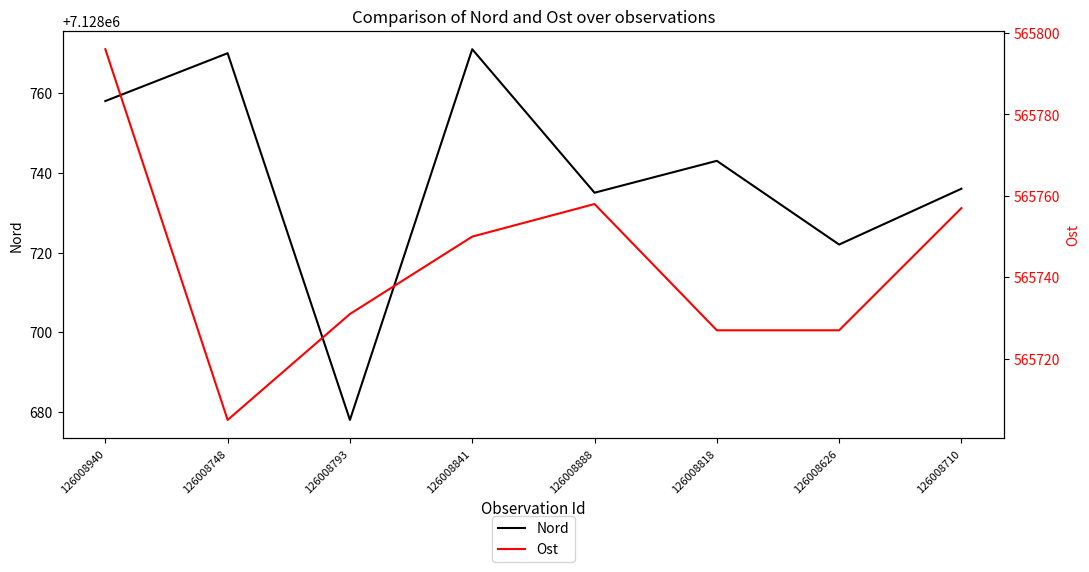

Rank the series at 126008748 from lowest to highest value.

Ost, Nord